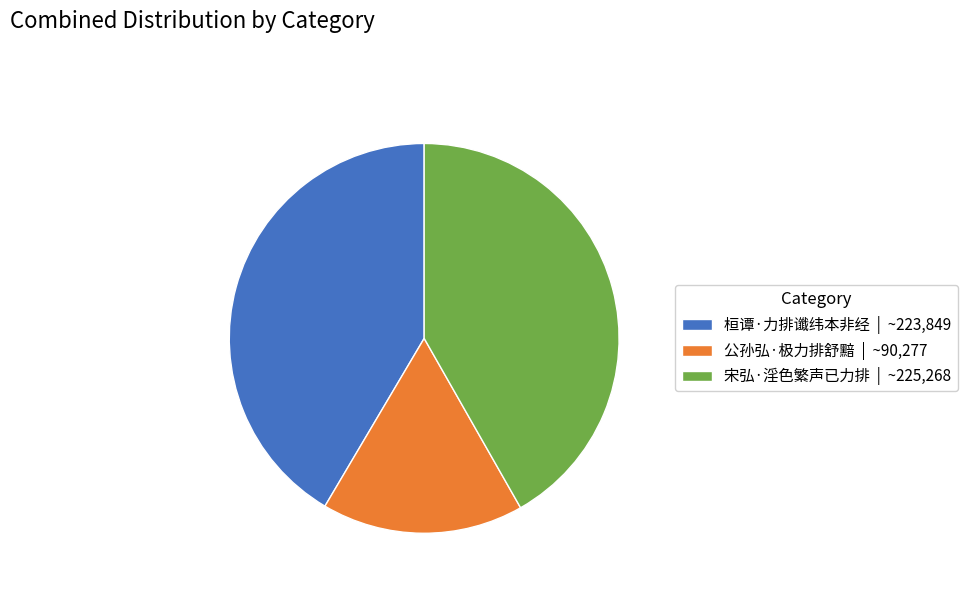

Is 宋弘·淫色繁声已力排 the majority of the pie?

No